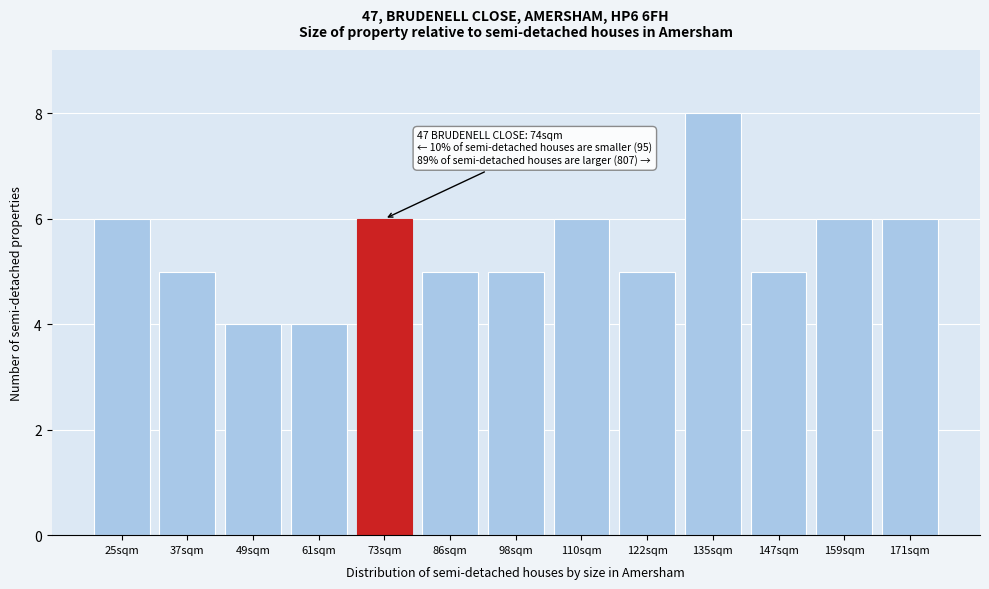

Reading left to right, list all the values displayed in this chart.

6	5	4	4	6	5	5	6	5	8	5	6	6